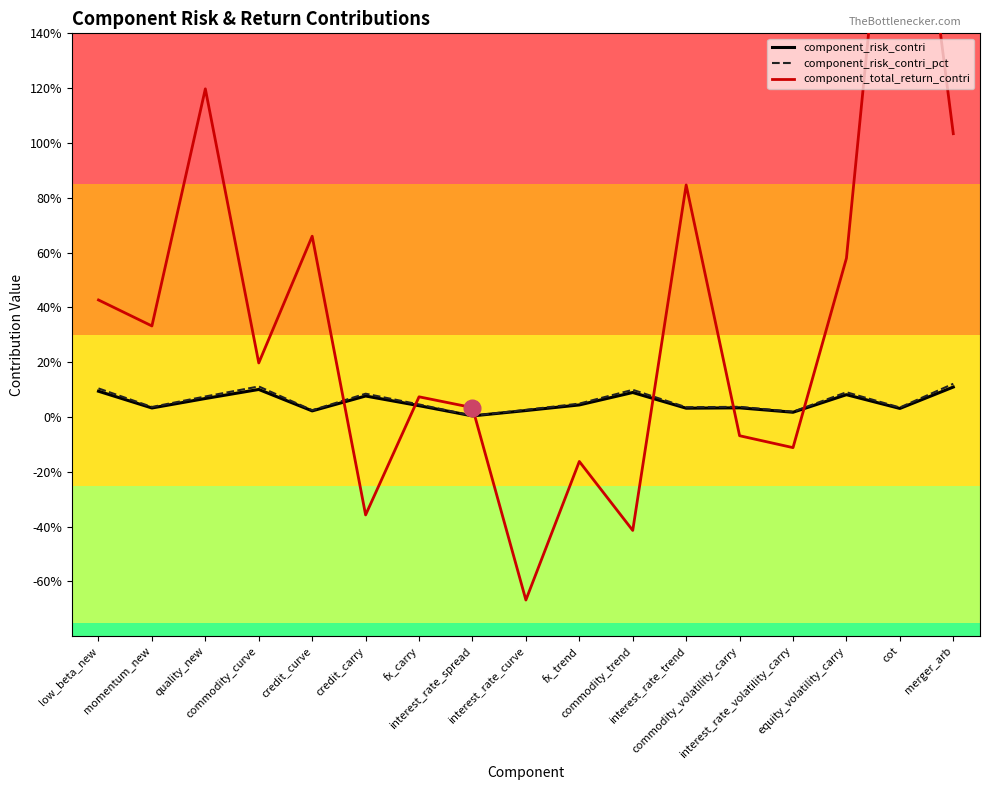

At which category is the sum across all series the highest?

cot